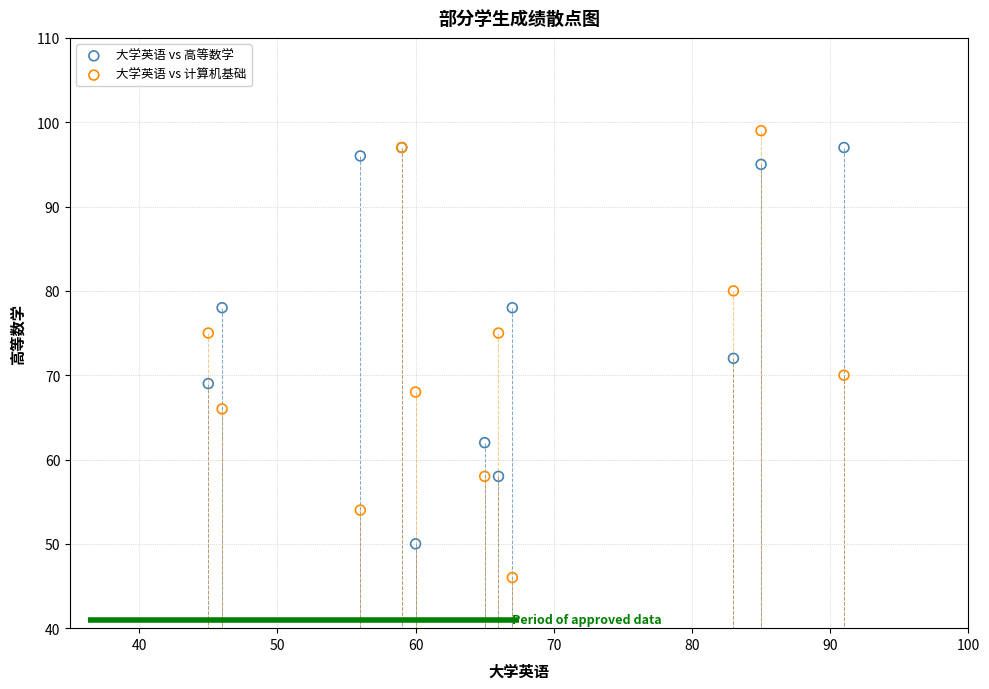

In the 大学英语 vs 高等数学 series, what Y value is closest to 73?

72